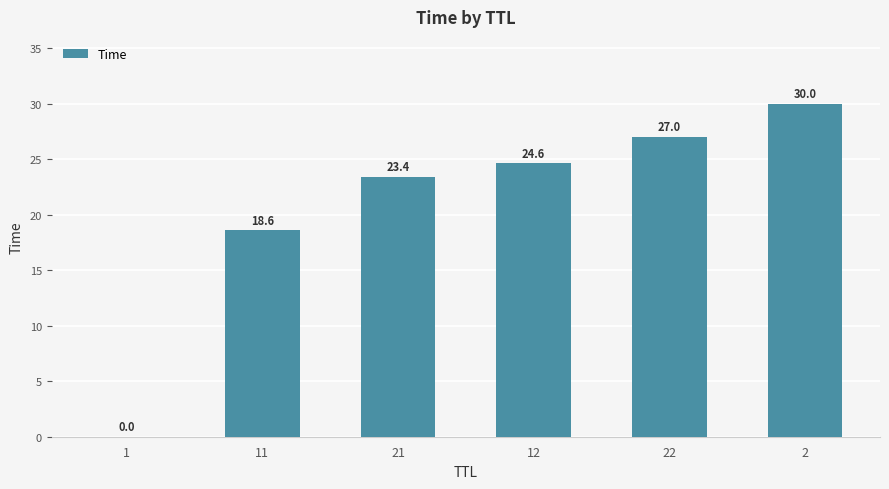

What is the greatest value displayed?

30.0